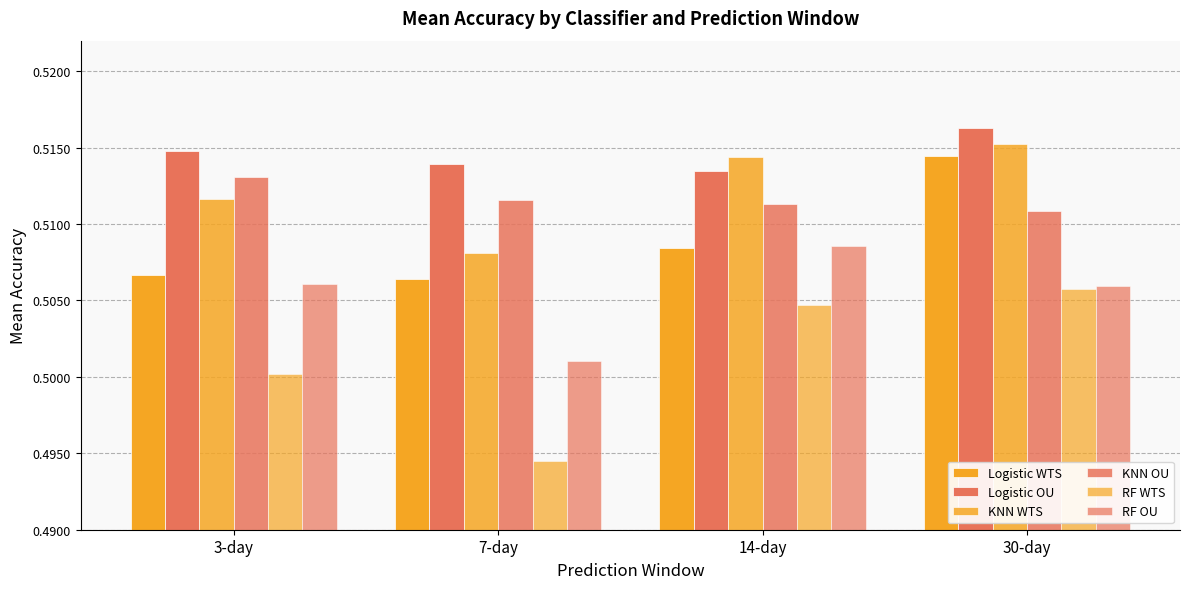

Count the KNN WTS values in the range 0 to 1.

4